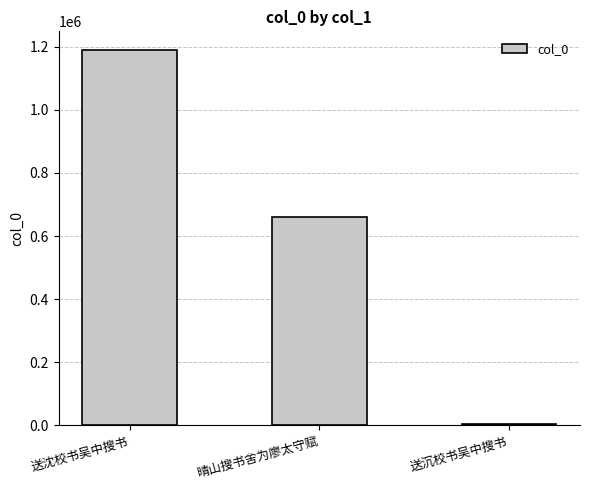

Is it true that the value at 晴山搜书舍为廖太守赋 is 258286?

False